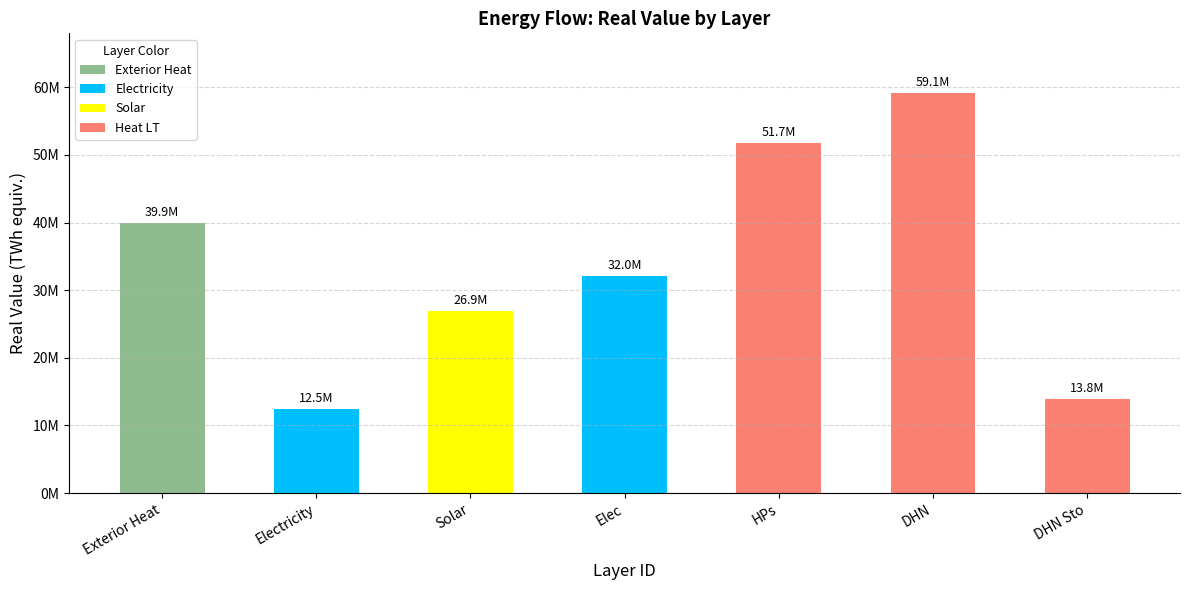

List the labels in order of value, smallest first.

Electricity, DHN Sto, Solar, Elec, Exterior Heat, HPs, DHN